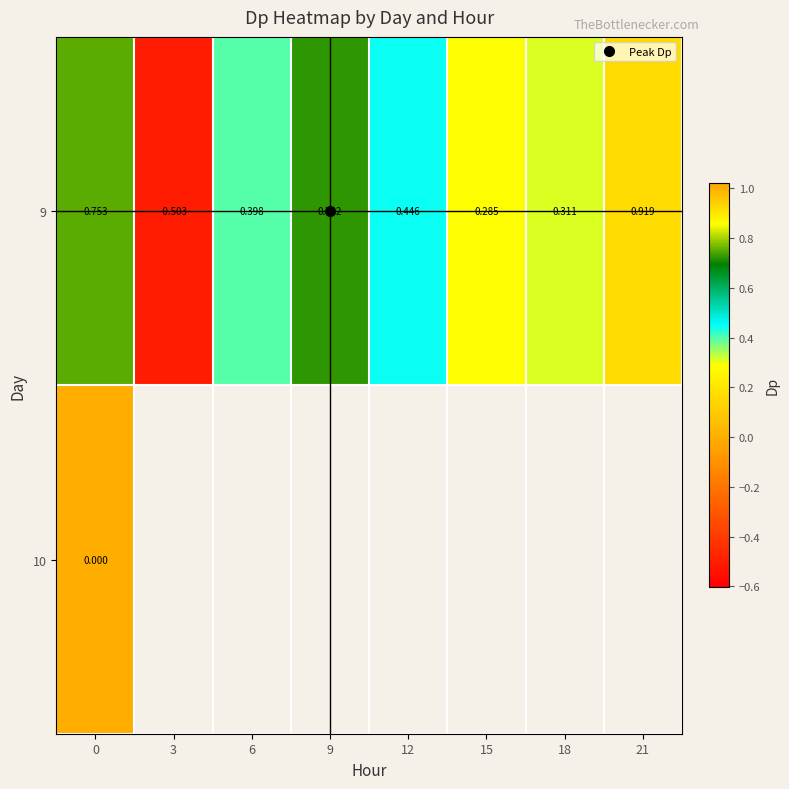

At how many categories does at least one series exceed 0?

7